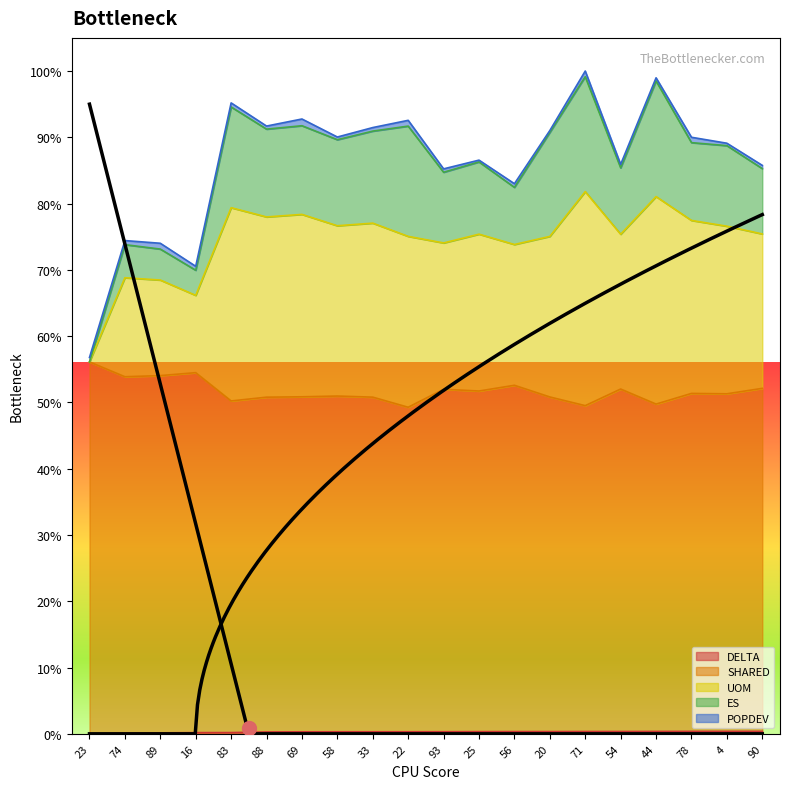

Does the chart display data point markers on the line(s)?

No